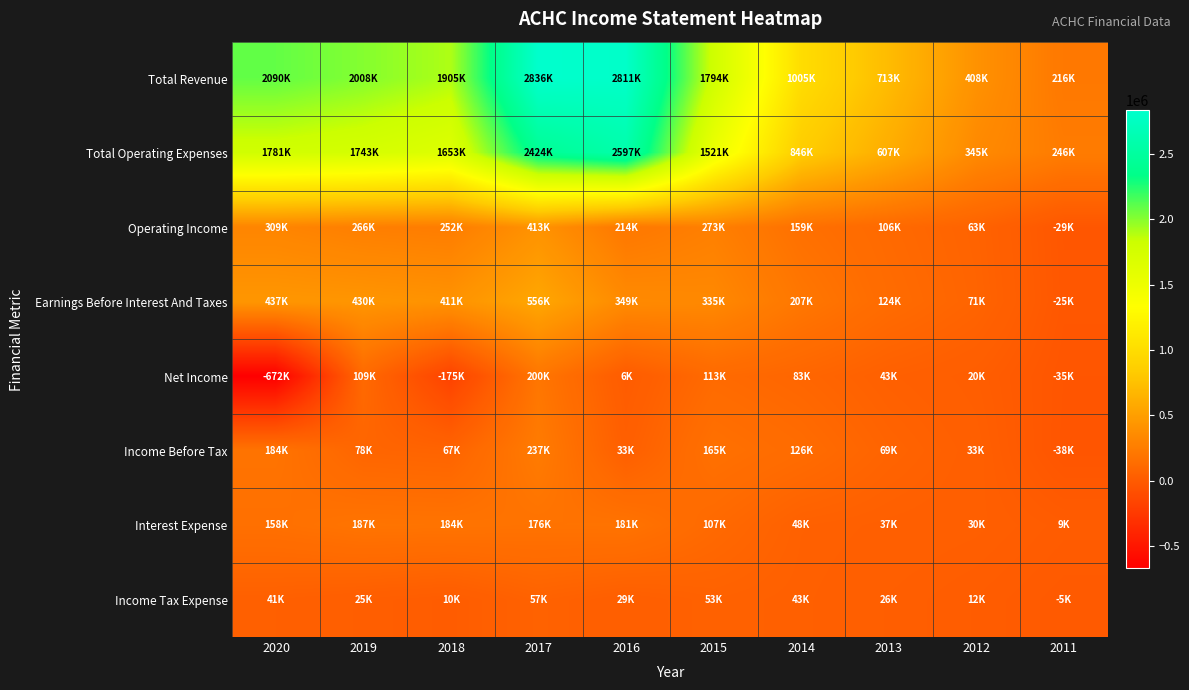

What is the difference between the highest and lowest values at 2012?

395200